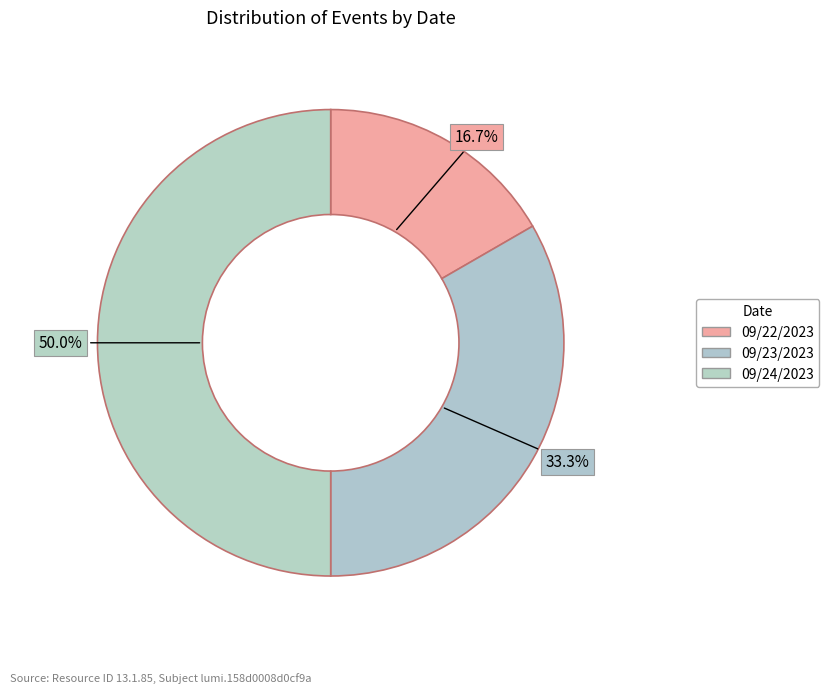

How many segments does this pie chart have?

3